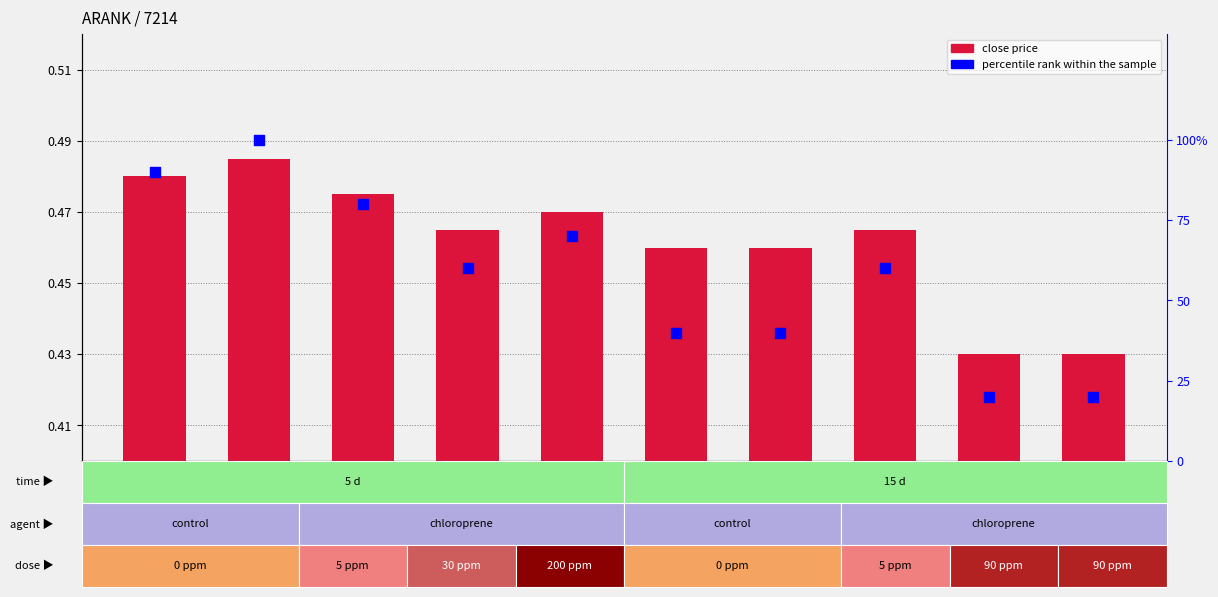

What is the total value across all series at 2020-03-05?

40.5